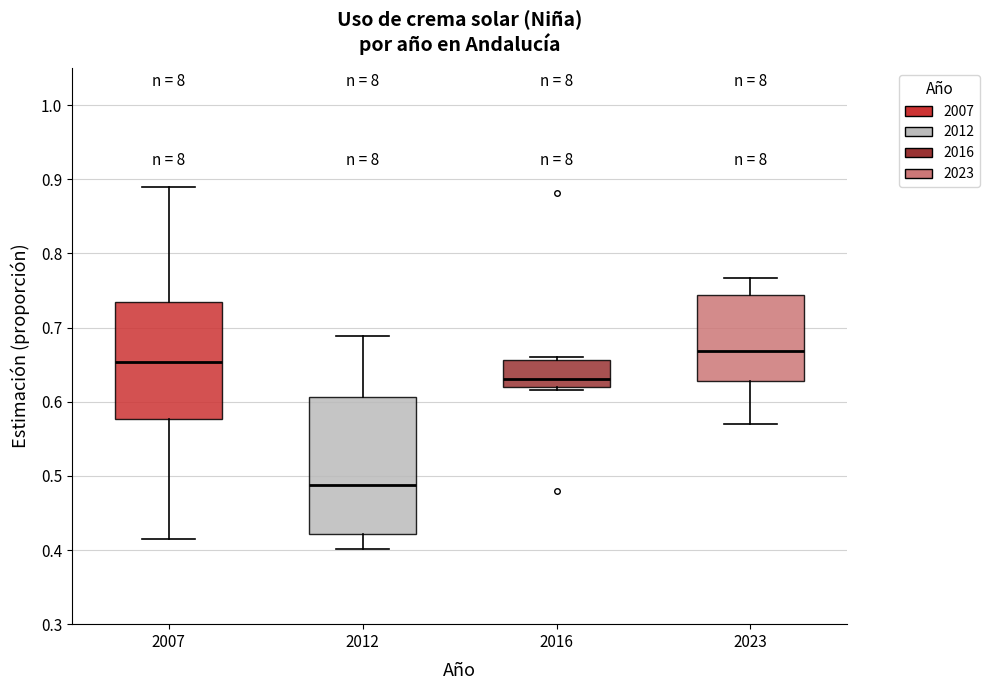

Where does the lower whisker of the box at x = 2012 end on the y-axis? The values are not printed on the chart, so give them approximately, as read against the axis.

0.40